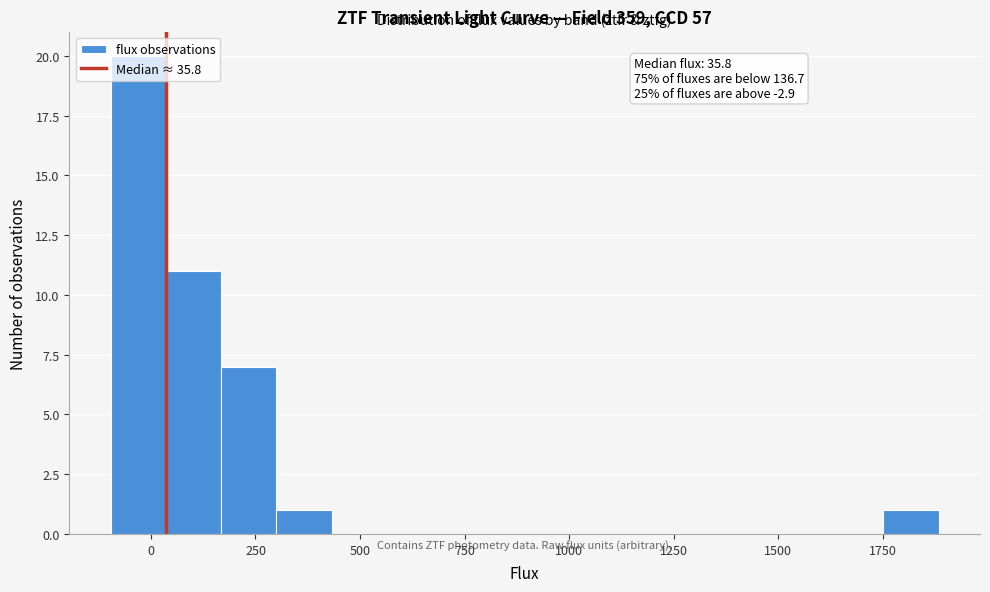

Read against the x-axis, roughly where is the centre of the tallest bar?

-50